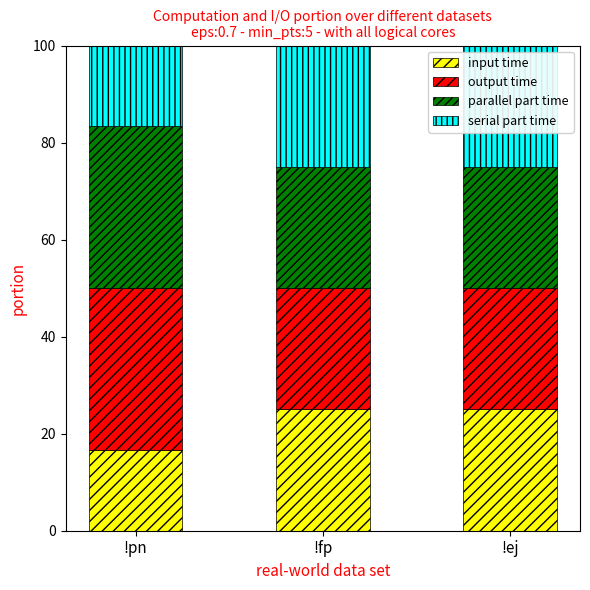

What is the total value across all series at !fp?

100.0